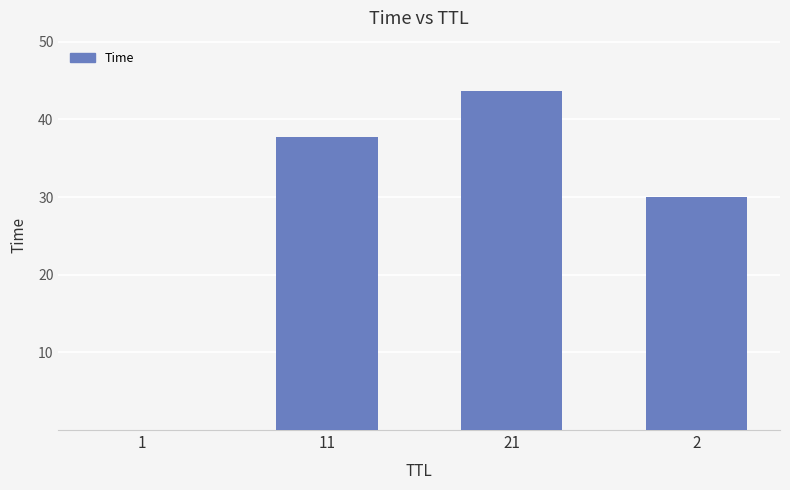

What is the sum of all values?

111.3